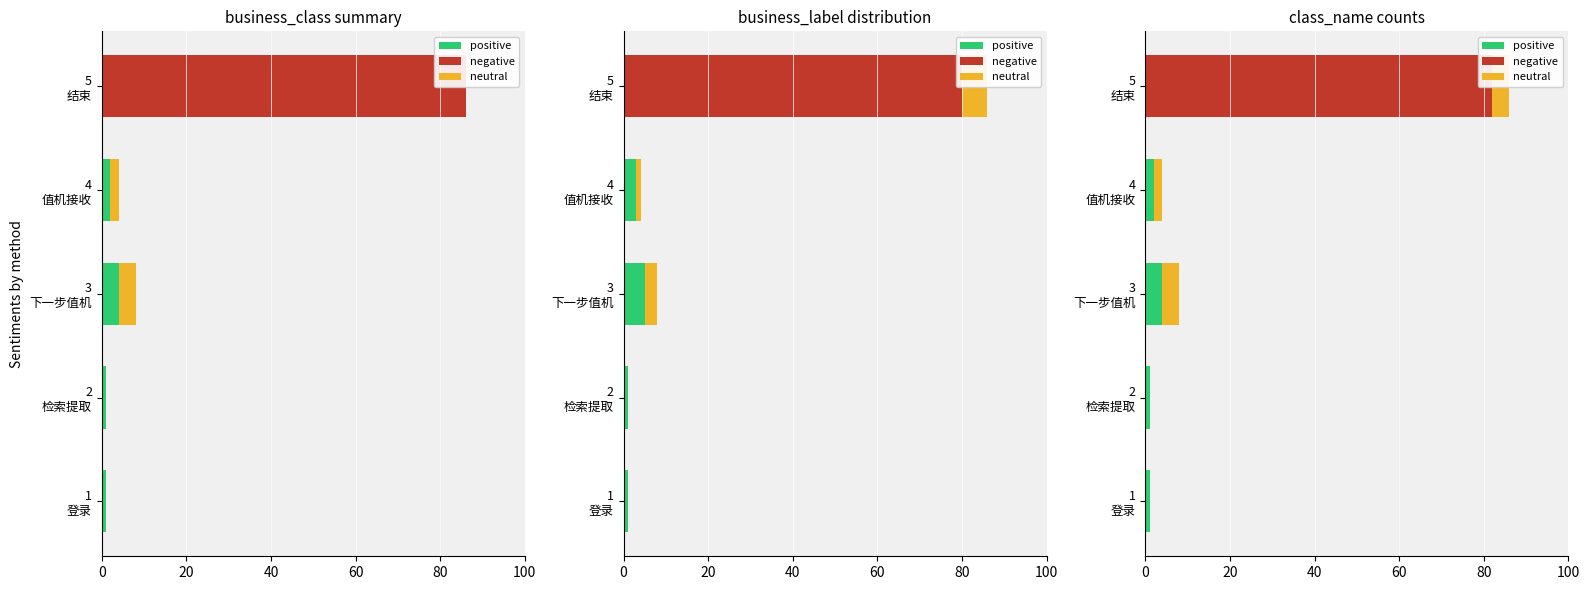

Rank the series by their maximum value, from lowest to highest.

positive, neutral, negative